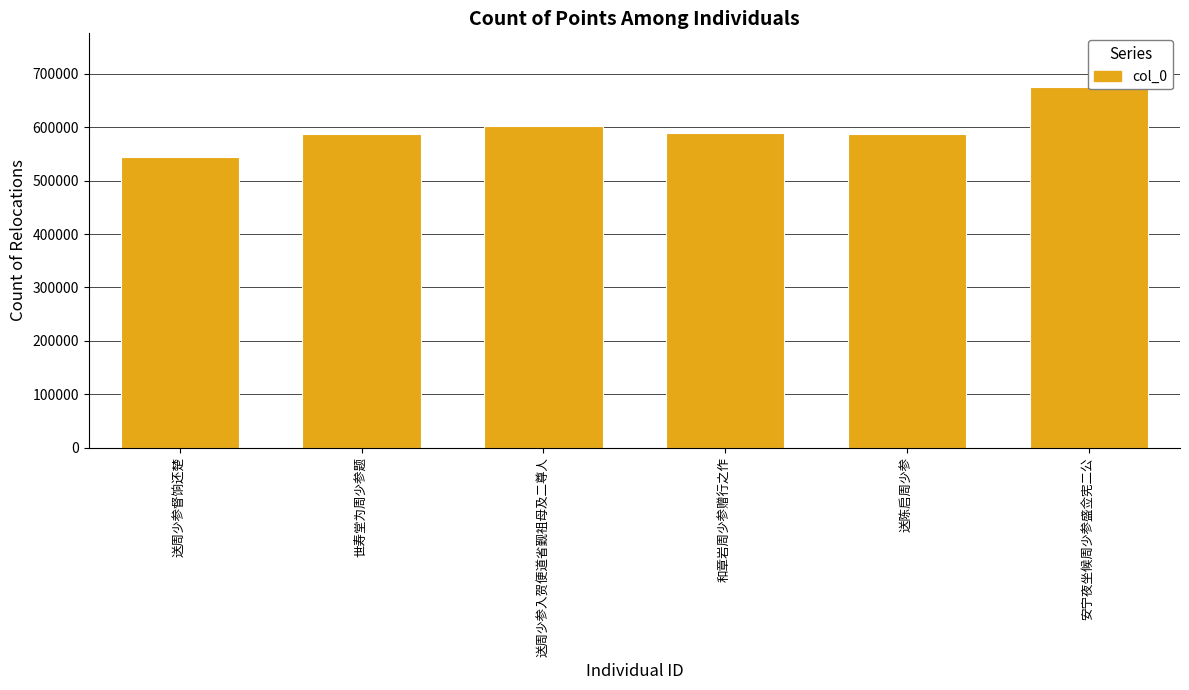

At which category does the chart reach its minimum across all series?

送周少参督饷还楚